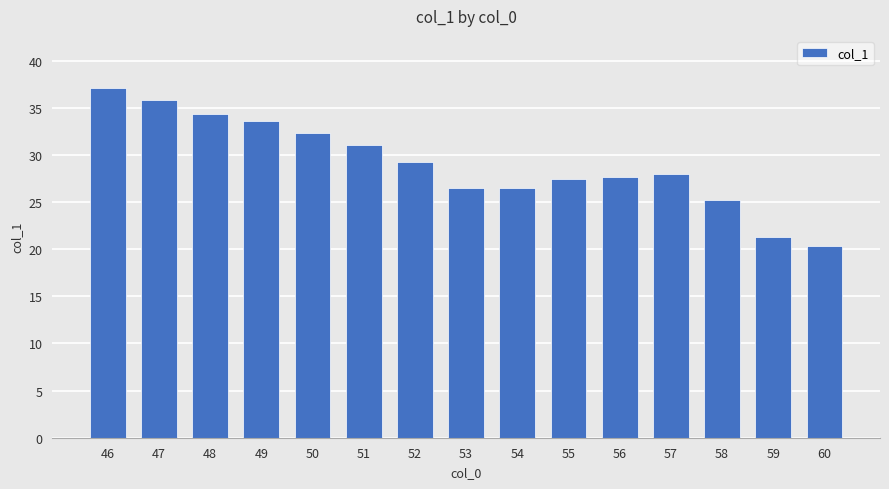

Is it true that the value at 58 is 25.2?

True